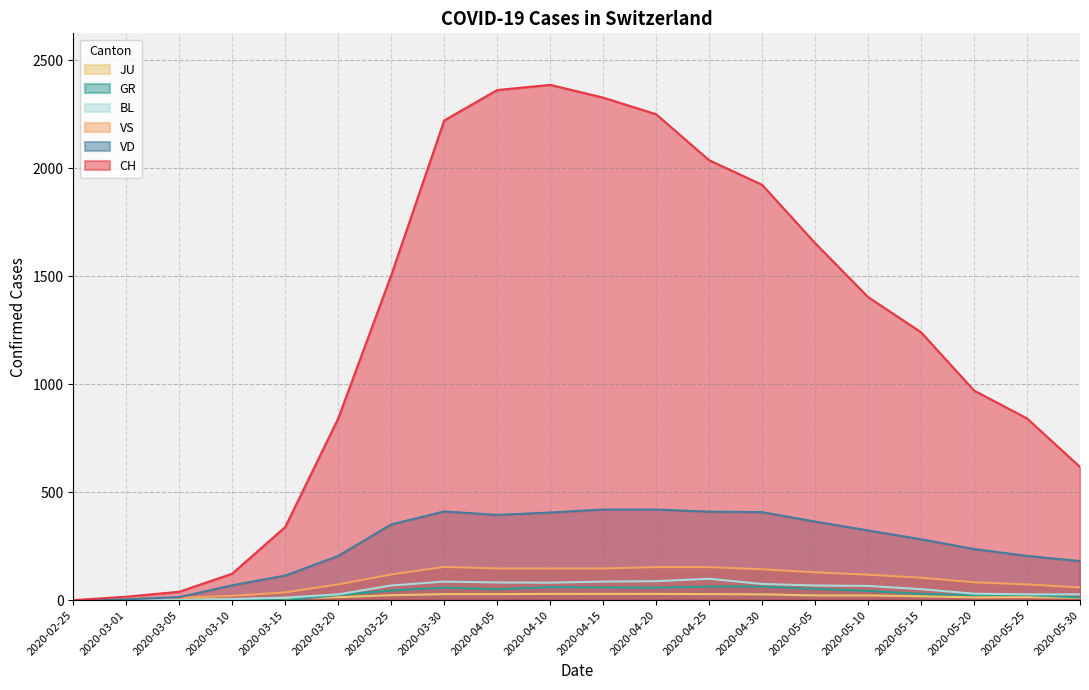

True or false: BL and CH cross at least once.

False